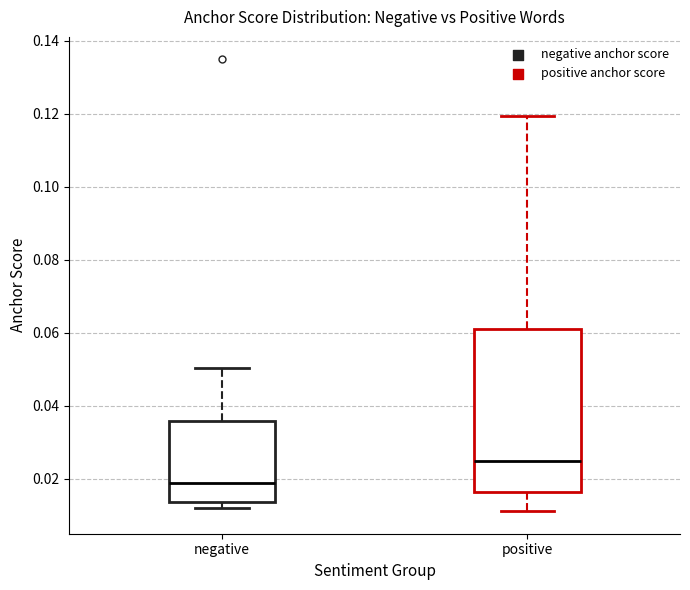

Which box has the highest median line?

positive